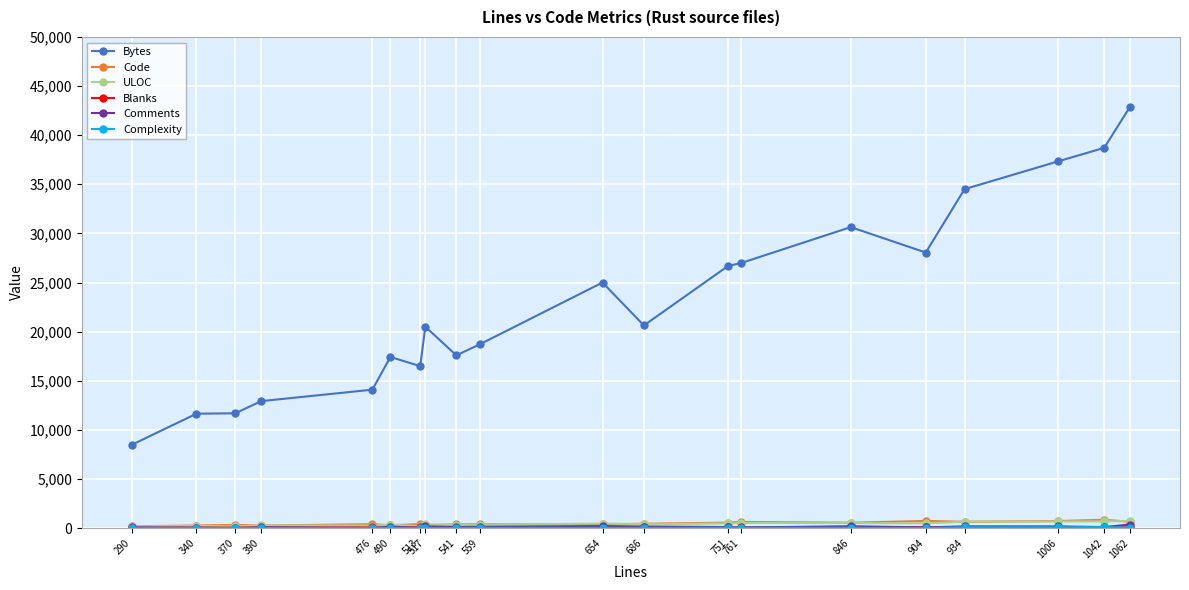

Which series has the widest spread of values?

Bytes